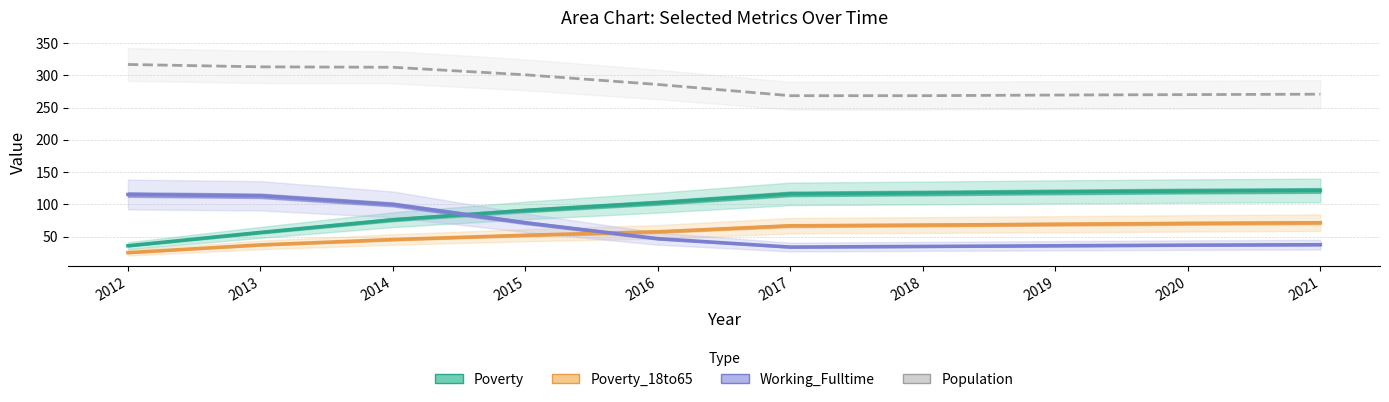

Is the value of Working_Fulltime at 2016 greater than the value of Poverty at 2017?

No